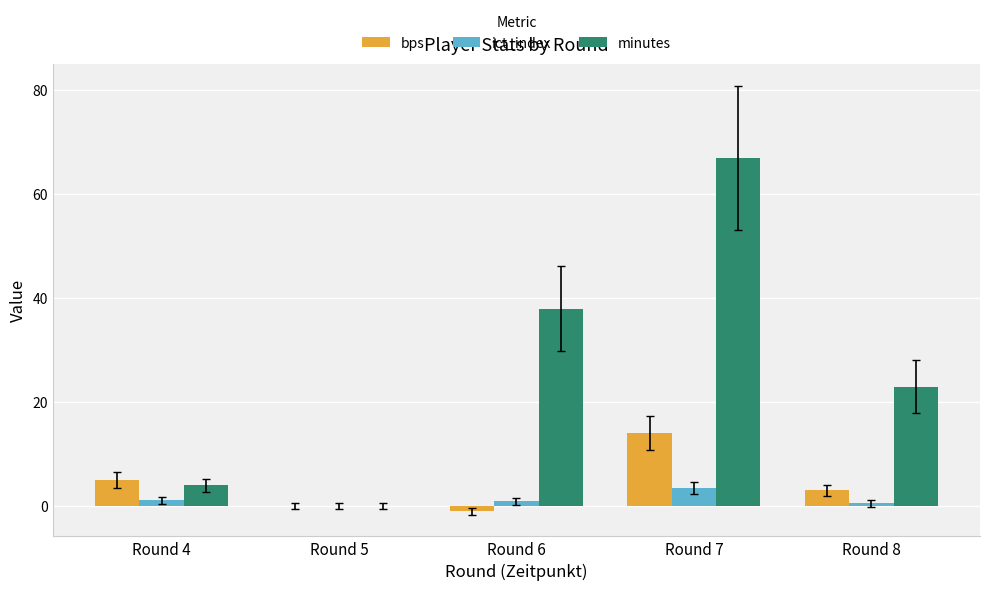

Is it true that bps equals 5.0 at Round 4?

True